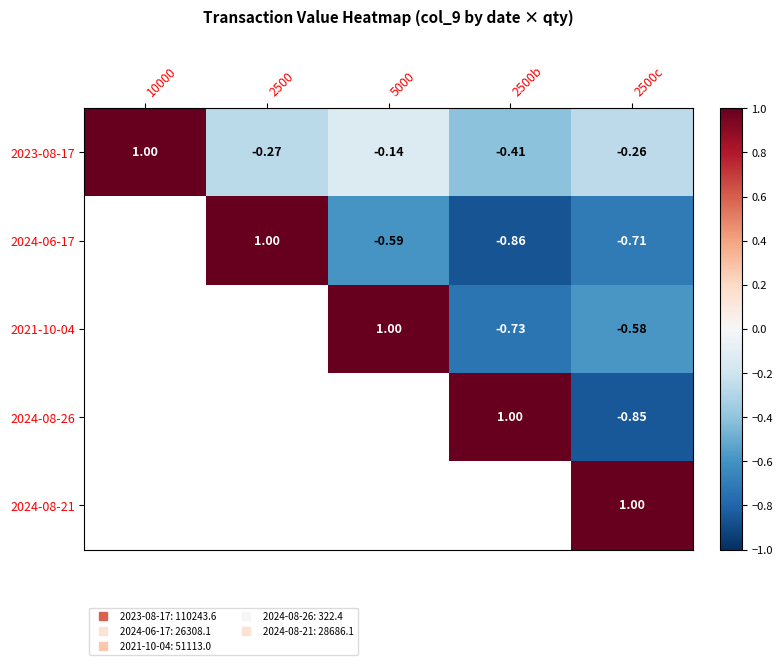

Count the number of data series in this chart.

5